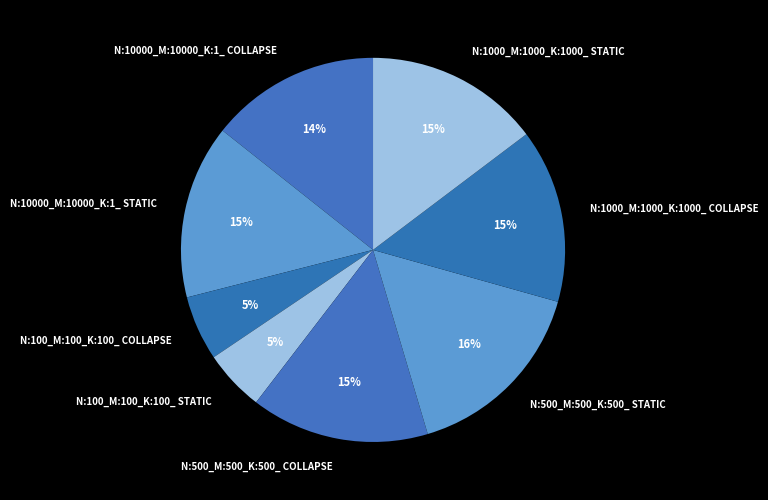

Which slice is the largest?

N:500_M:500_K:500_ STATIC